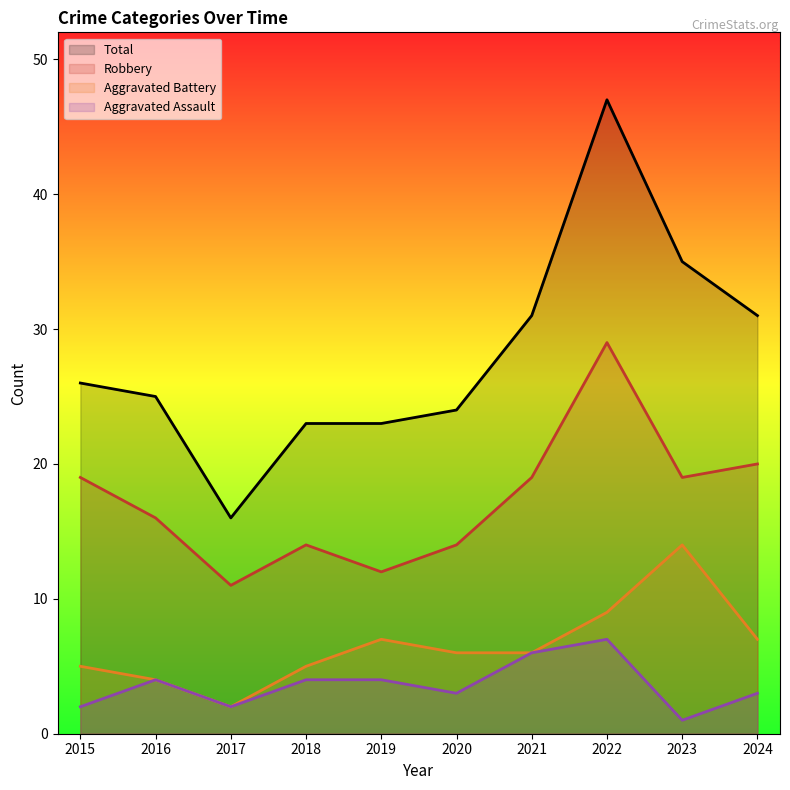

How many categories are shown in the chart?

10